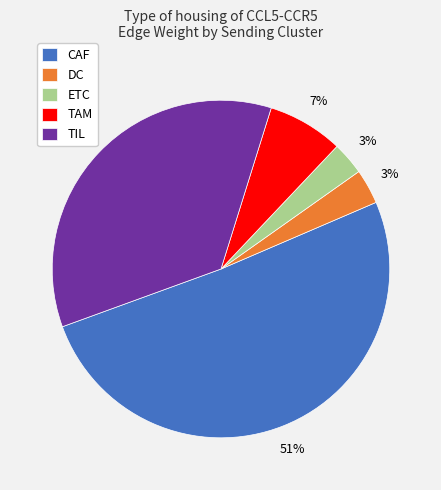

What is the largest slice in the pie chart?

CAF